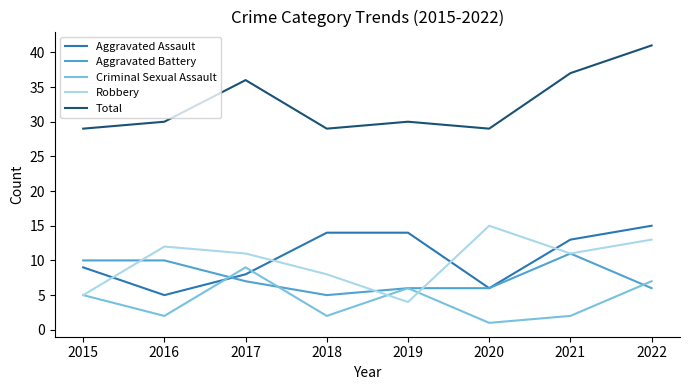

Reading left to right, list all the values displayed in this chart.

Aggravated Assault: 9	5	8	14	14	6	13	15
Aggravated Battery: 10	10	7	5	6	6	11	6
Criminal Sexual Assault: 5	2	9	2	6	1	2	7
Robbery: 5	12	11	8	4	15	11	13
Total: 29	30	36	29	30	29	37	41